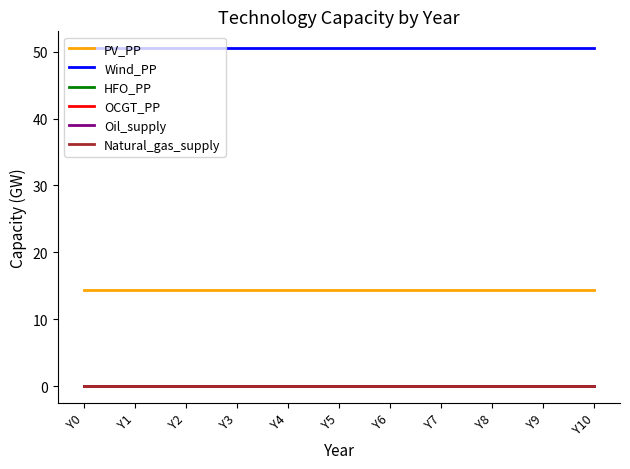

True or false: PV_PP and Natural_gas_supply intersect in this chart.

False